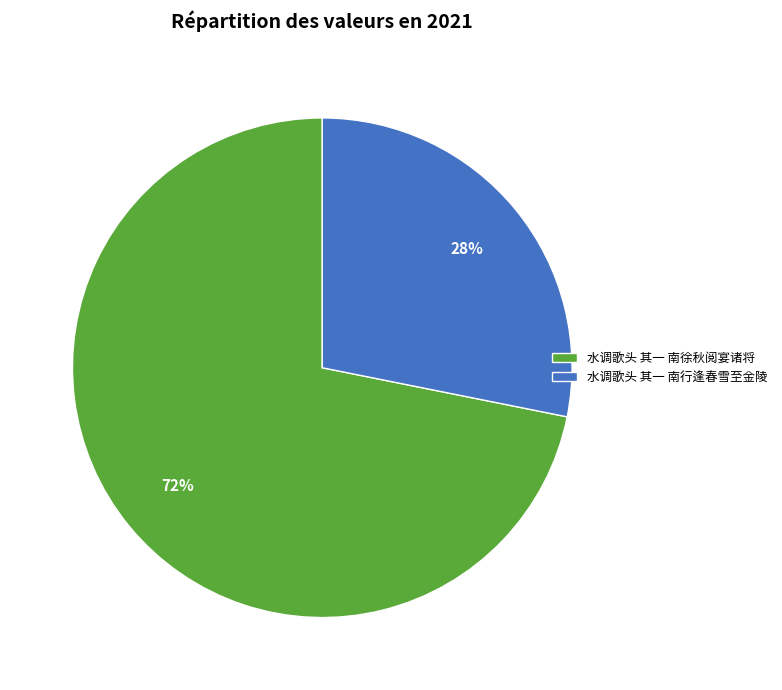

To the nearest percent, what is the average slice percentage?

50%